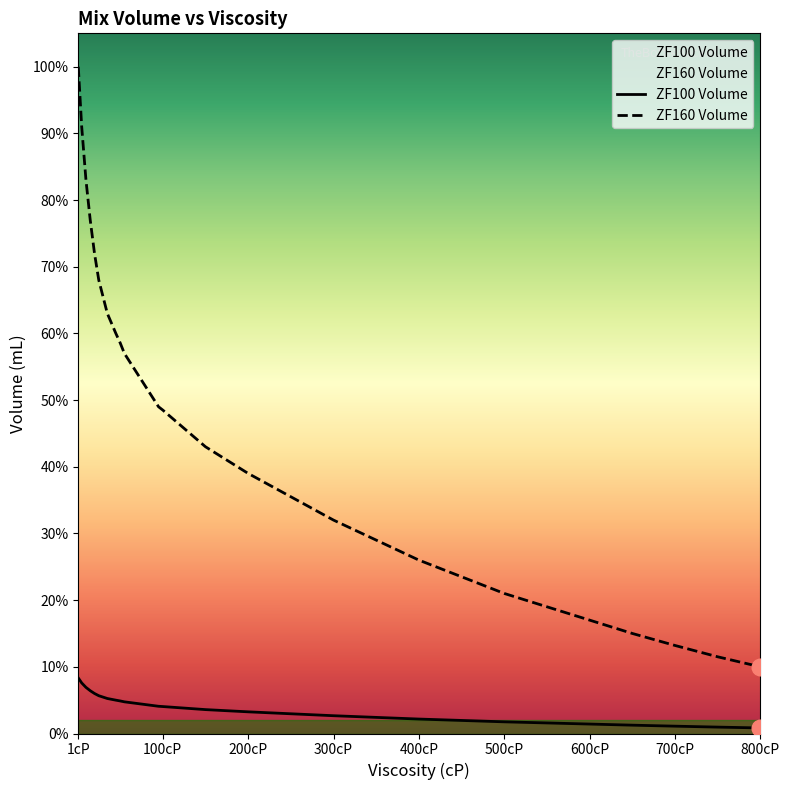

At 700cP, list the series in order from largest to smallest.

ZF160 Volume, ZF100 Volume